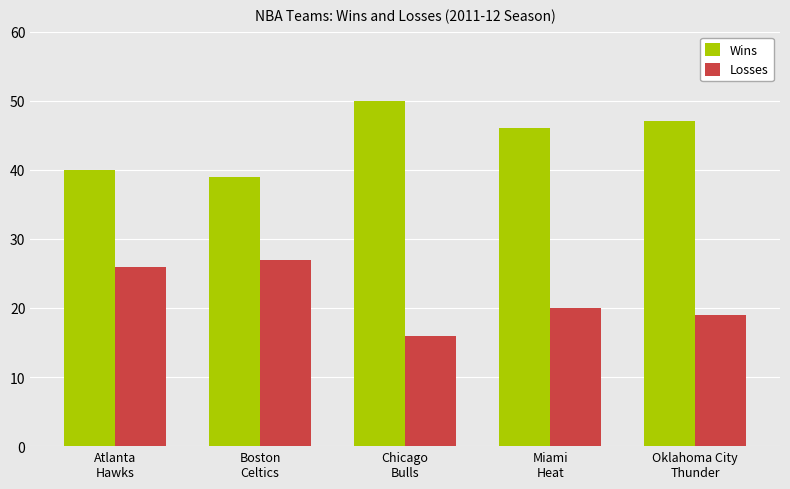

What are all the series names shown in the legend?

Wins, Losses